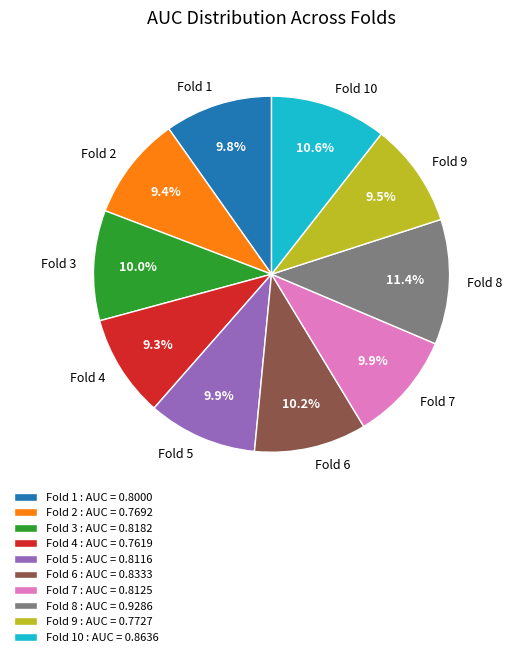

Is Fold 3 the majority of the pie?

No